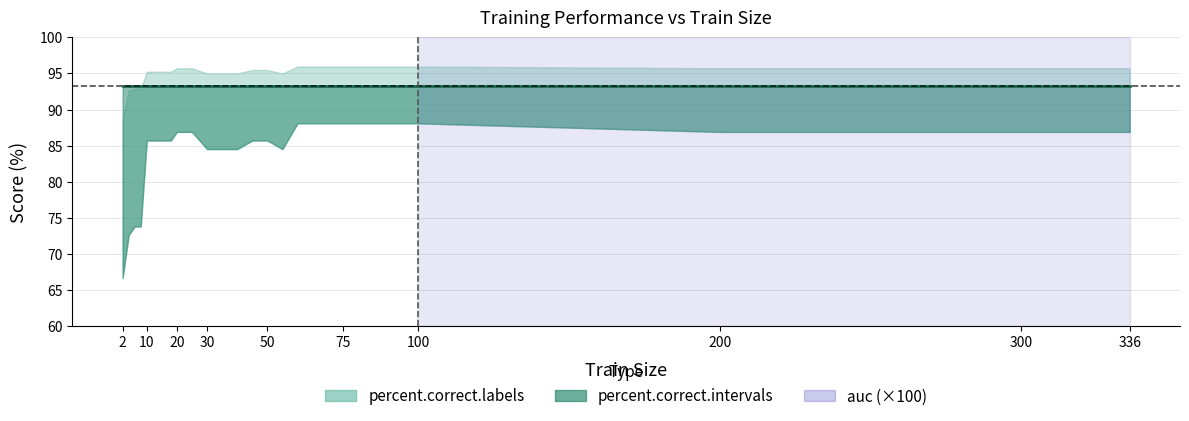

Rank the series at 16 from highest to lowest value.

percent.correct.labels, percent.correct.intervals, auc